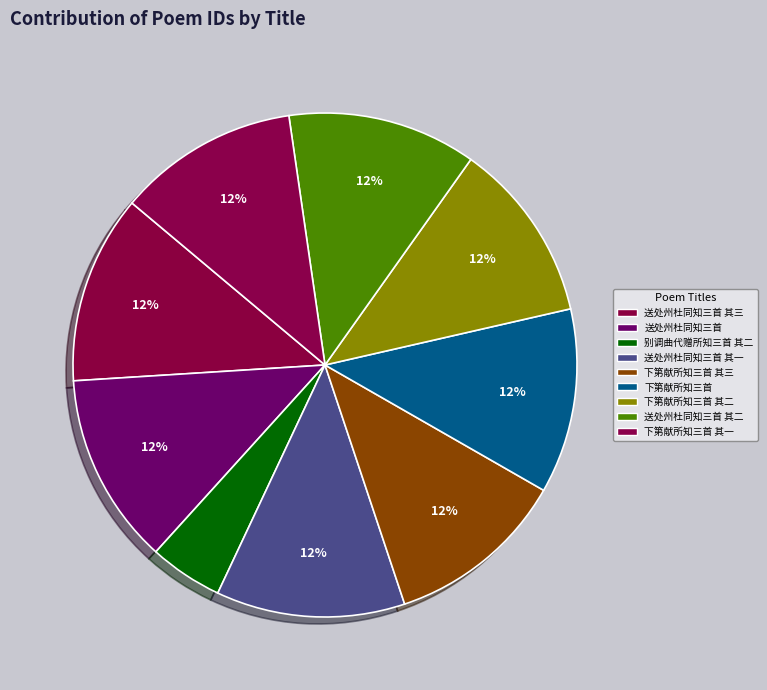

What is the largest slice in the pie chart?

送处州杜同知三首